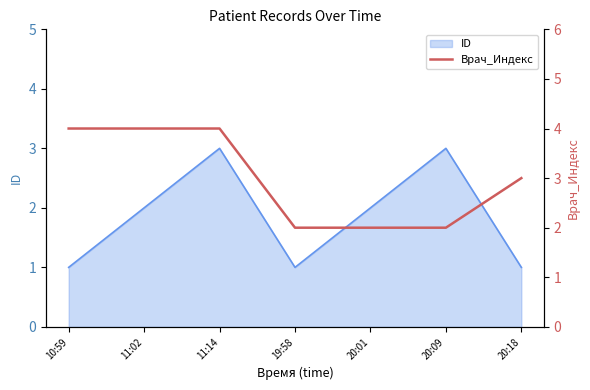

What is the minimum value shown in the chart?

2